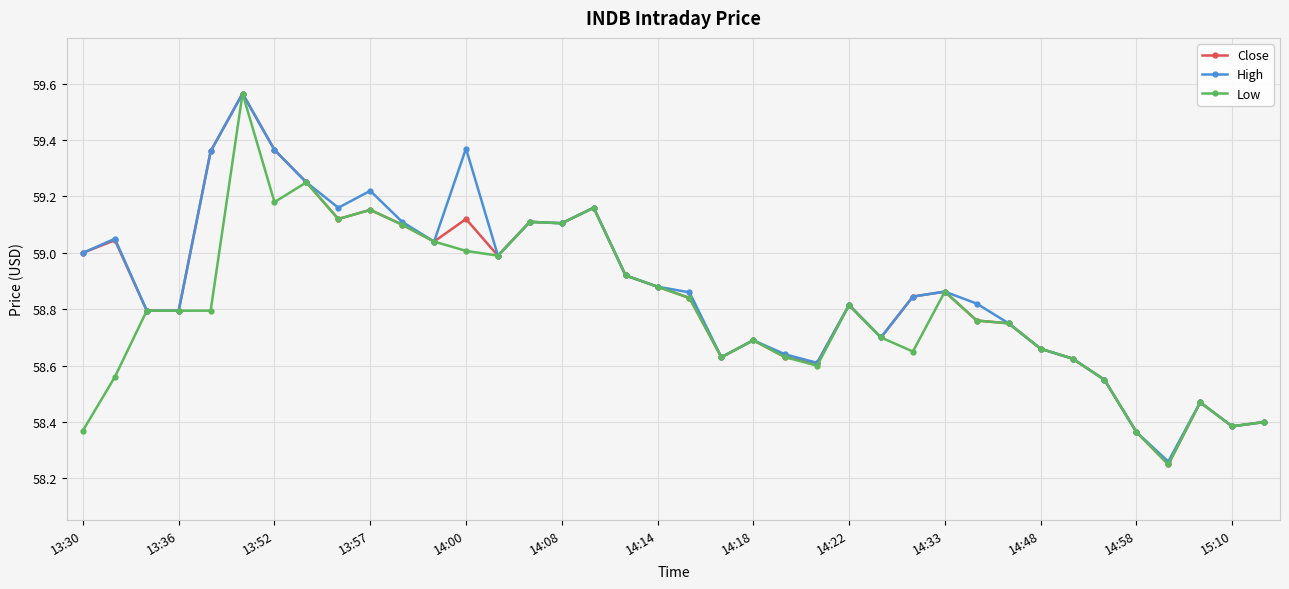

True or false: Low has more than 0 points higher than both neighbors.

True